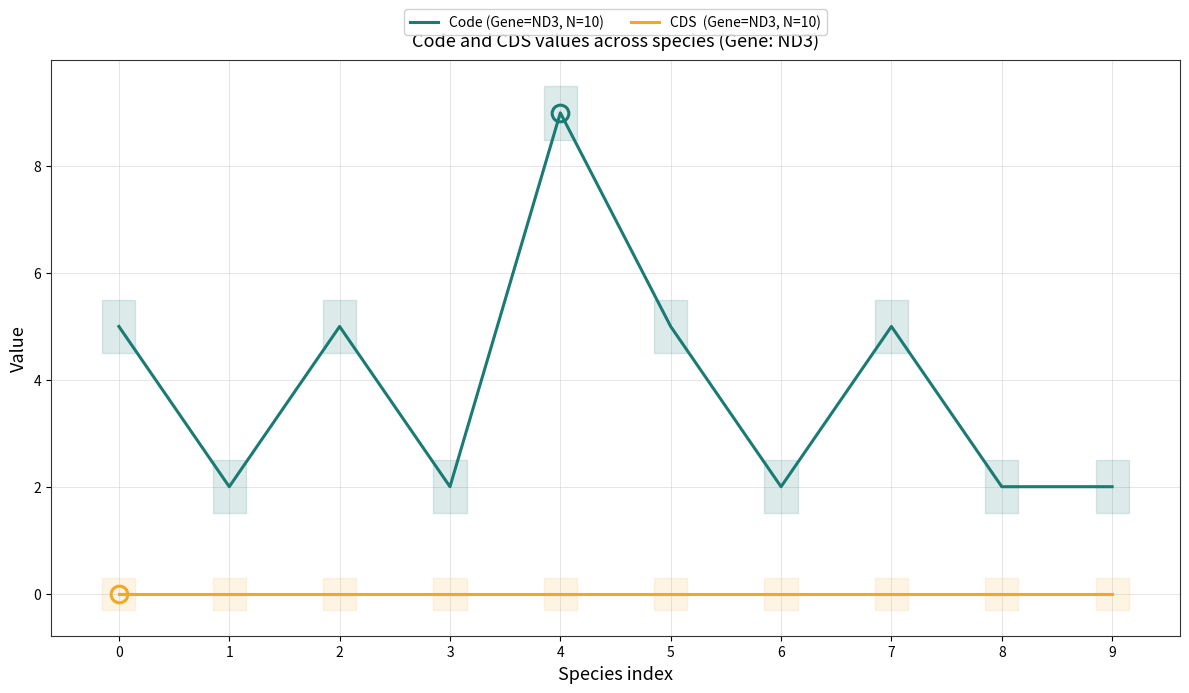

In Code (Gene=ND3, N=10), how many points are higher than both neighbors (excluding endpoints)?

3